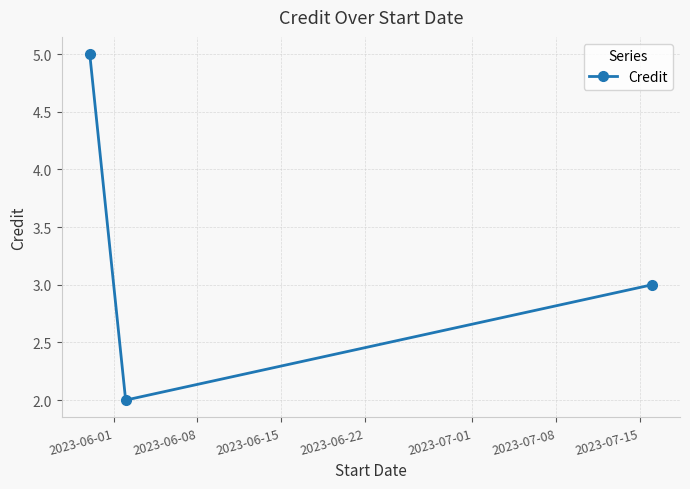

Reading right to left, what are all the values shown in this chart?

3	2	5